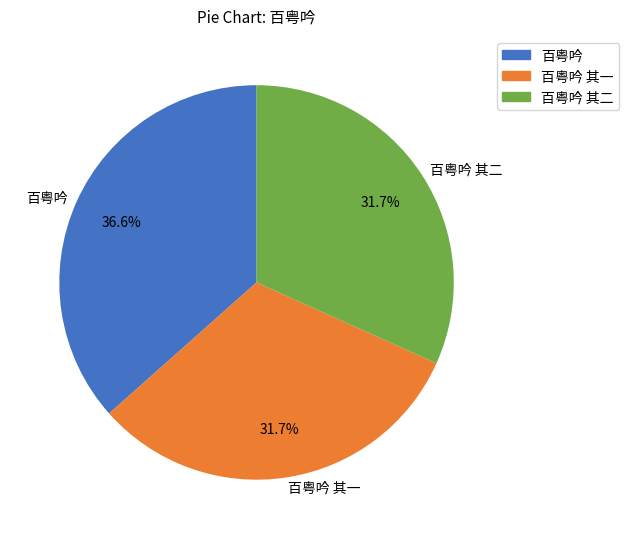

What is the ratio of the value at 百粤吟 to the value at 百粤吟 其二?

1.2